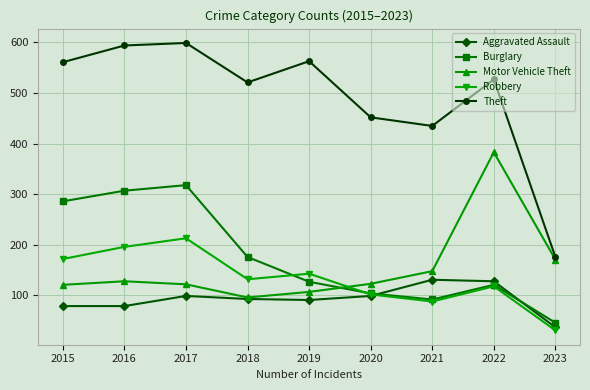

What is the spread (max minus min) of values at 2017?

500